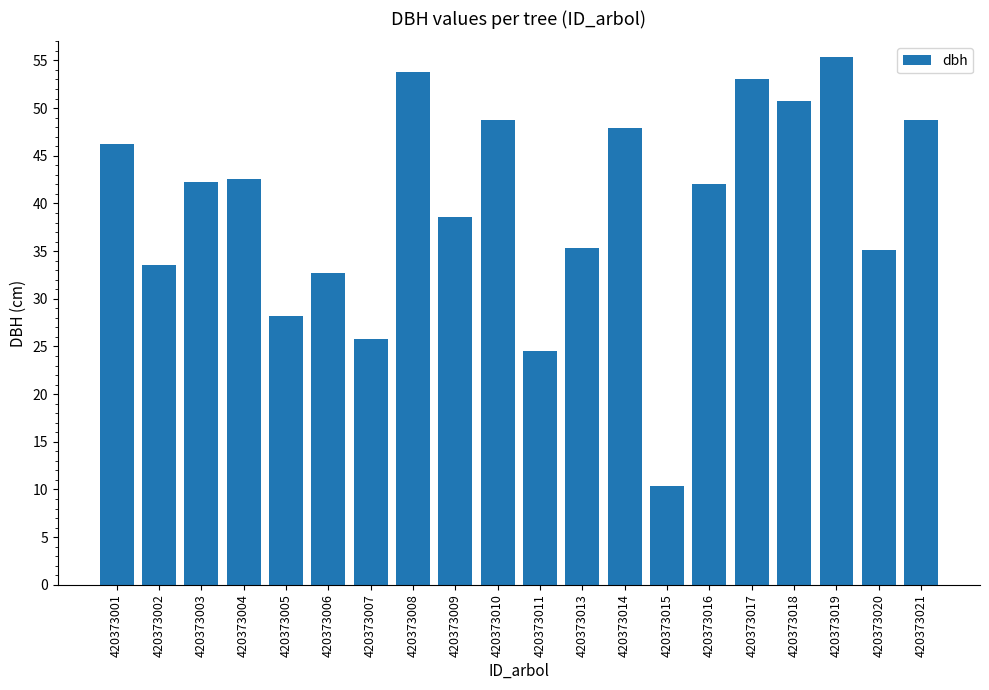

What is the value of the 13th bar from the left?

47.9